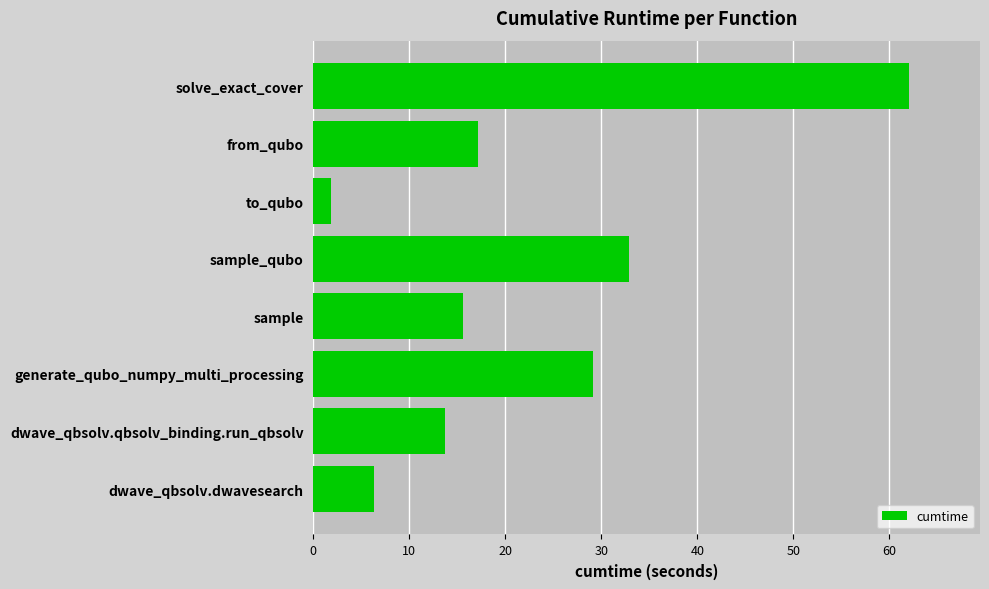

Between dwave_qbsolv.dwavesearch and generate_qubo_numpy_multi_processing, which is larger?

generate_qubo_numpy_multi_processing